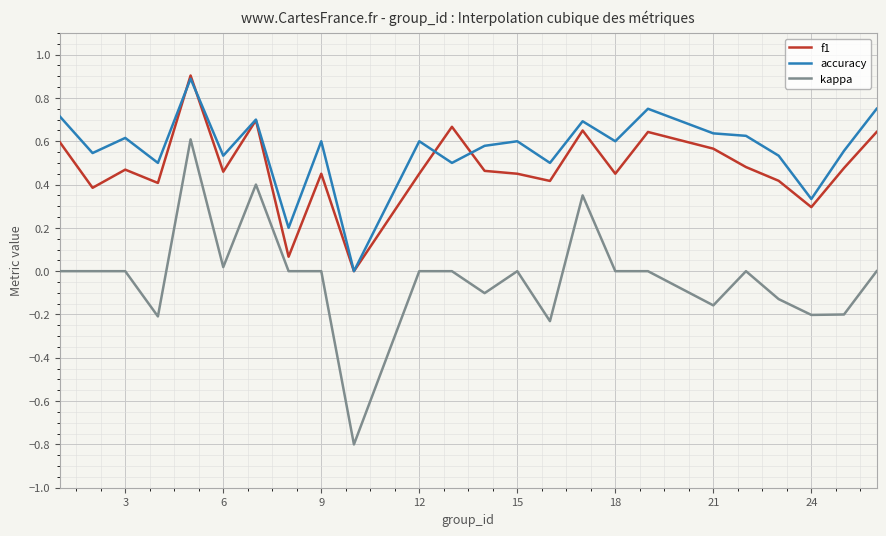

What is the sum of all kappa values?

-0.7